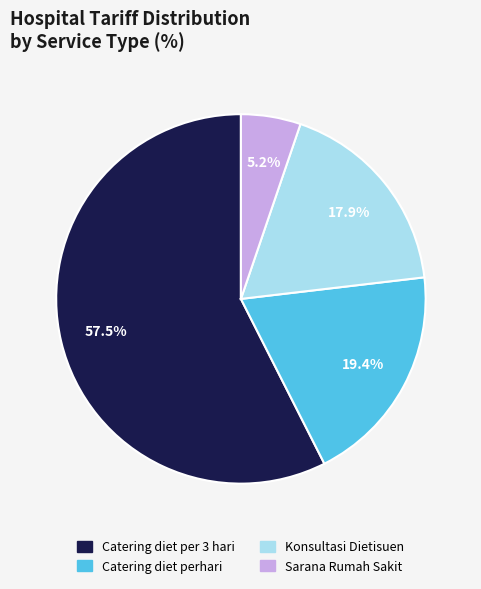

To the nearest percent, what percentage of the pie is Sarana Rumah Sakit?

5%